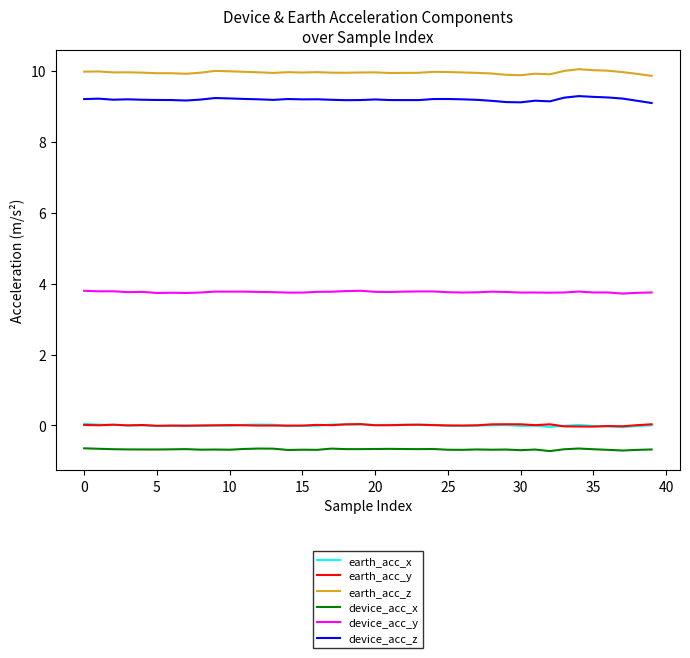

Which series has the largest total across all categories?

earth_acc_z